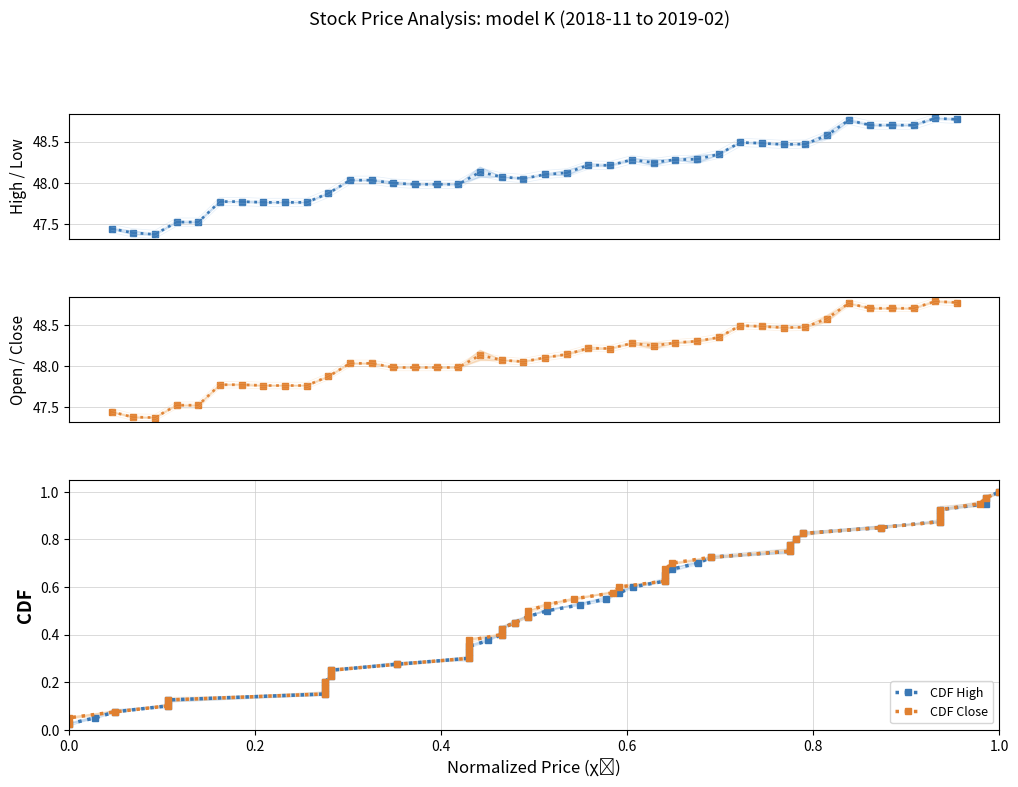

Is it true that Low equals 30.7 at 2019-01-22?

False